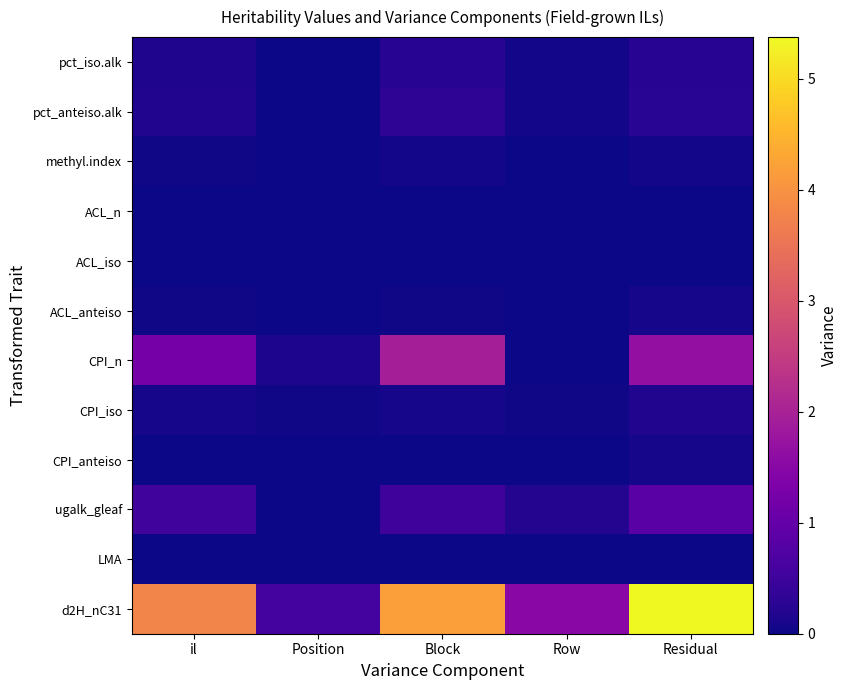

List the series in order of their peak value, lowest first.

ACL_n, ACL_iso, LMA, methyl.index, ACL_anteiso, CPI_anteiso, CPI_iso, pct_iso.alk, pct_anteiso.alk, ugalk_gleaf, CPI_n, d2H_nC31